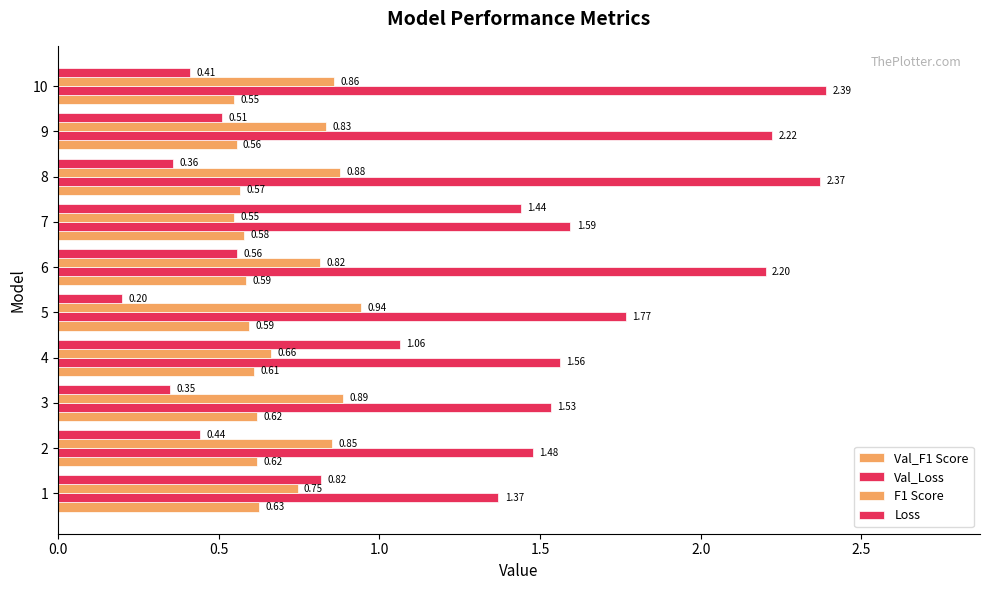

How many distinct data groups are displayed?

4